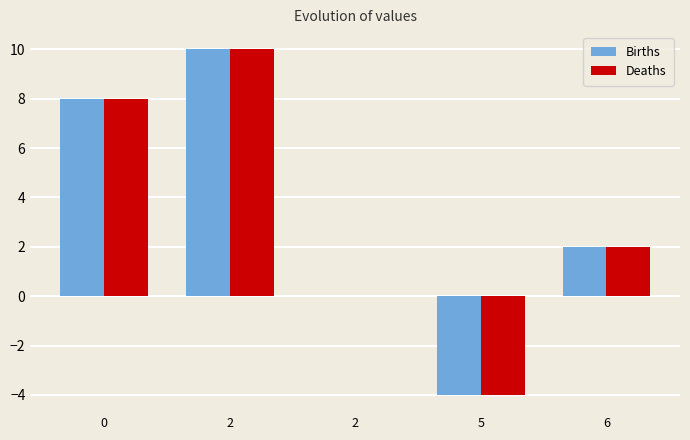

Is the value of Deaths at 2 greater than the value of Births at 5?

Yes